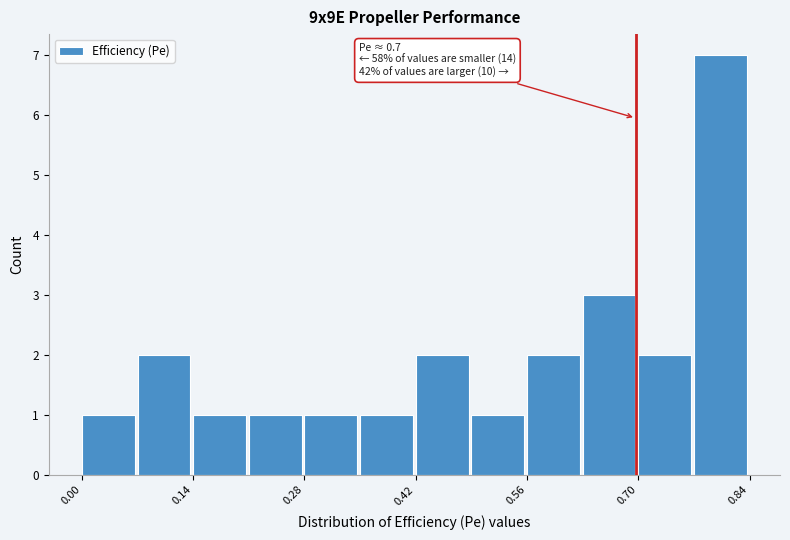

Read against the x-axis, roughly where is the centre of the tallest bar?

0.80